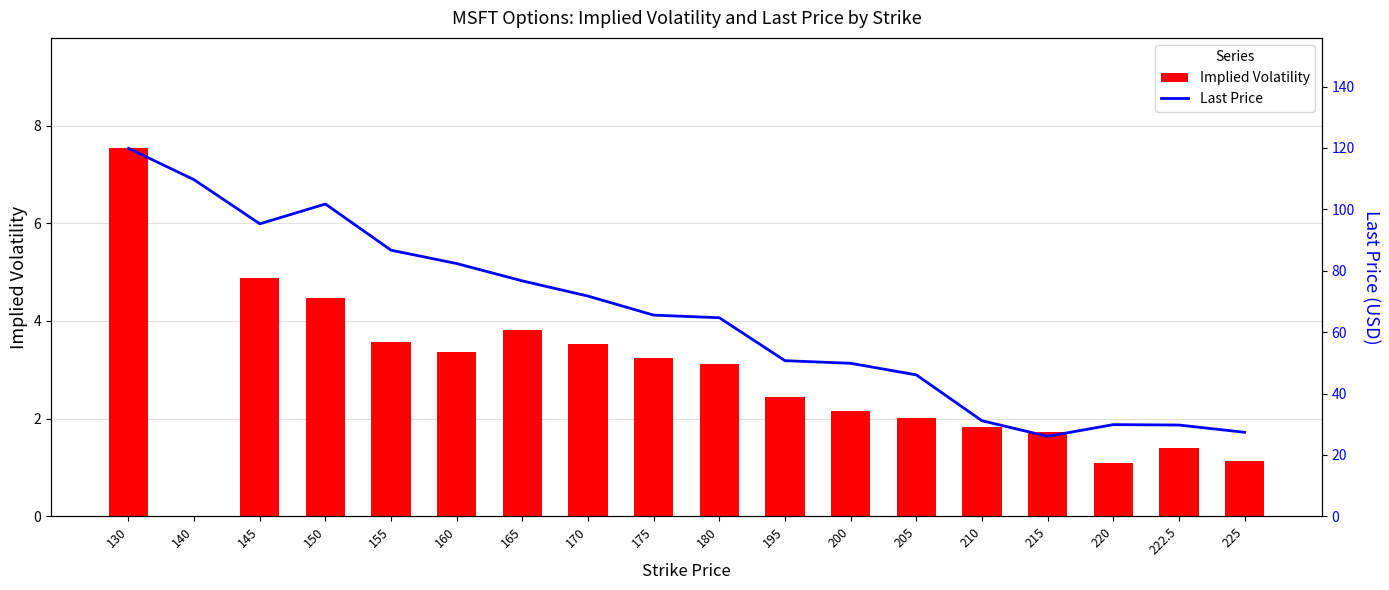

Is the value of Last Price at 180 greater than the value of Implied Volatility at 165?

Yes